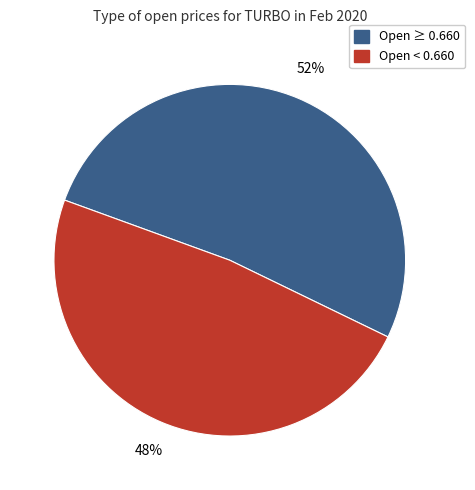

Rank the categories by value from lowest to highest.

Open < 0.660, Open ≥ 0.660